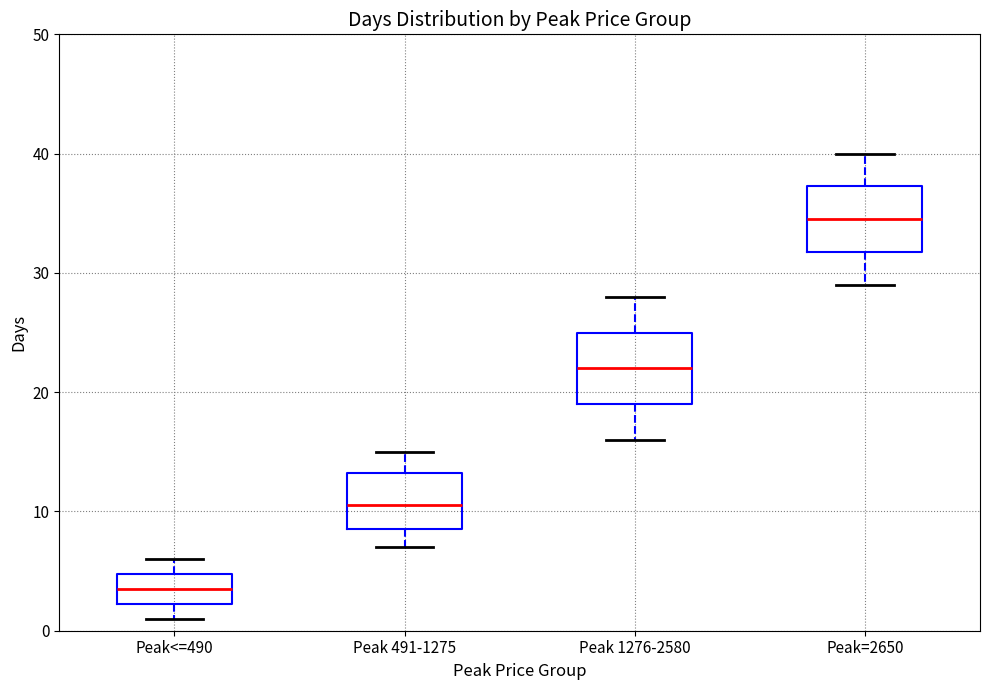

Reading left to right, read every box against the y-axis: the position of its median line, the range the box covers, and the ends of its whiskers. The values are not printed on the chart, so give them approximately, as read against the axis.

Peak<=490: median 4, box 2 to 5, whiskers 1 to 6
Peak 491-1275: median 11, box 9 to 13, whiskers 7 to 15
Peak 1276-2580: median 22, box 19 to 25, whiskers 16 to 28
Peak=2650: median 35, box 32 to 37, whiskers 29 to 40